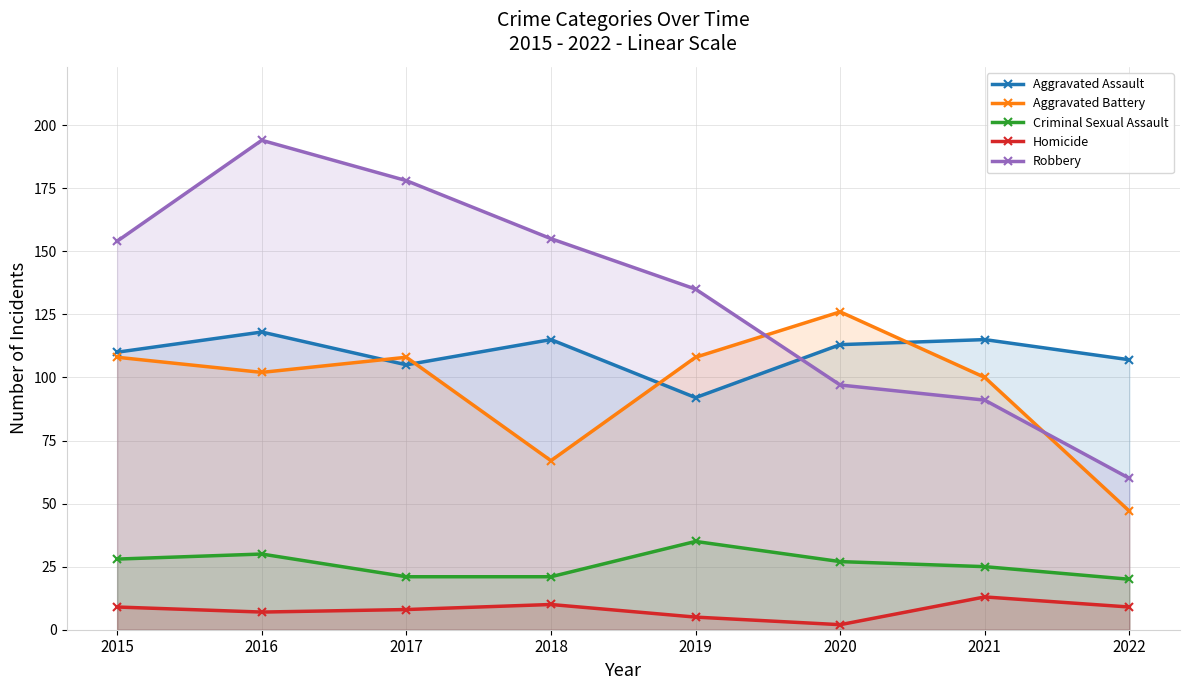

Which series has the largest total across all categories?

Robbery